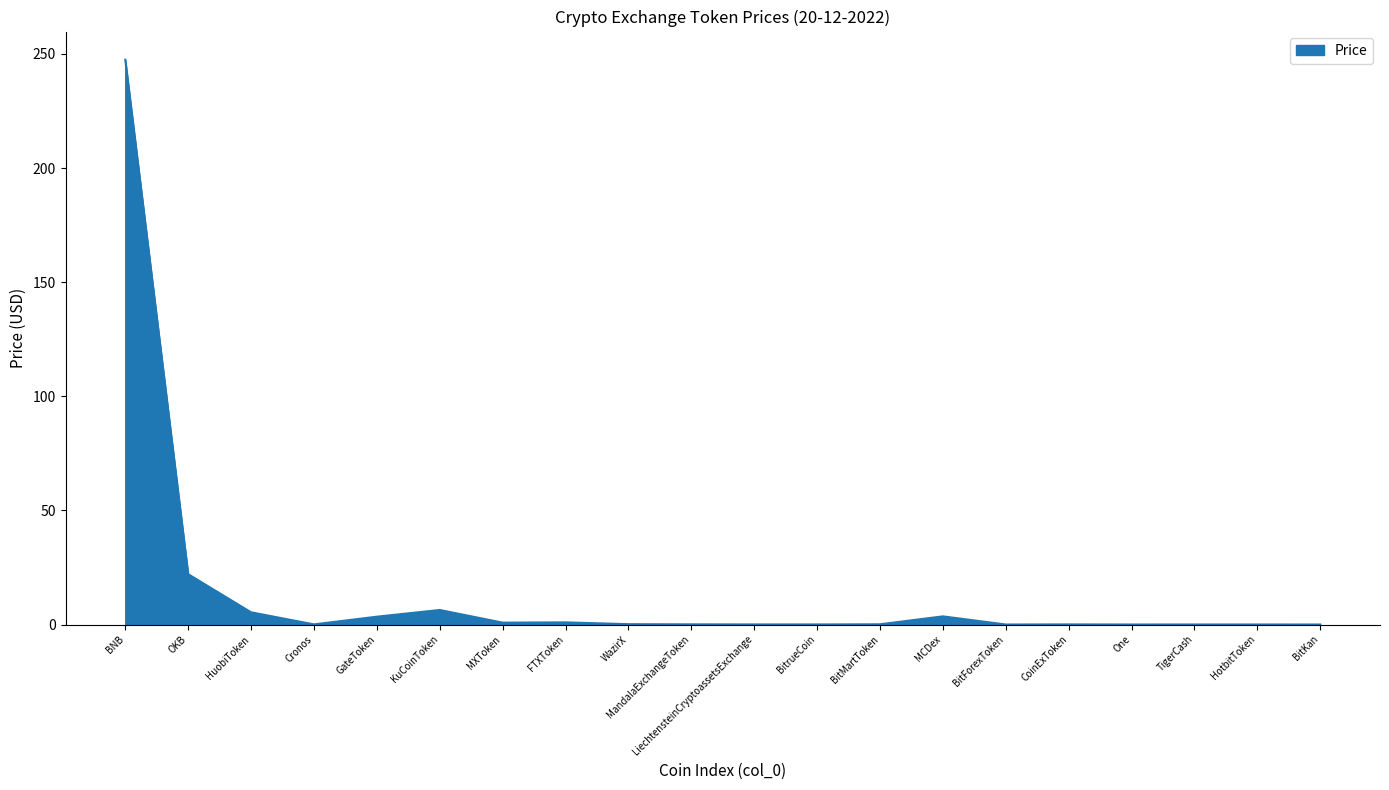

At which label is the value closest to 123?

OKB